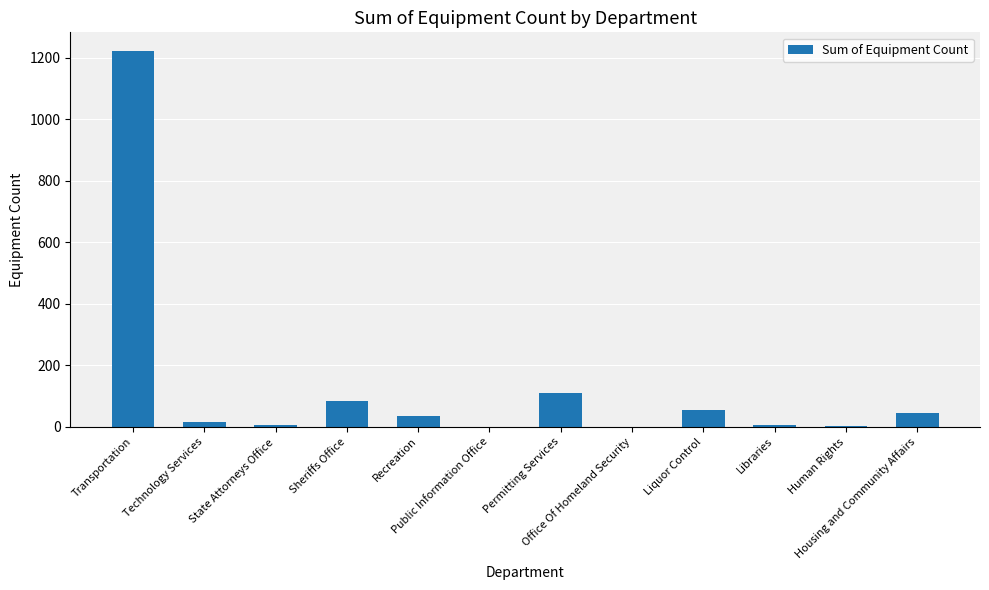

What is the greatest value displayed?

1221